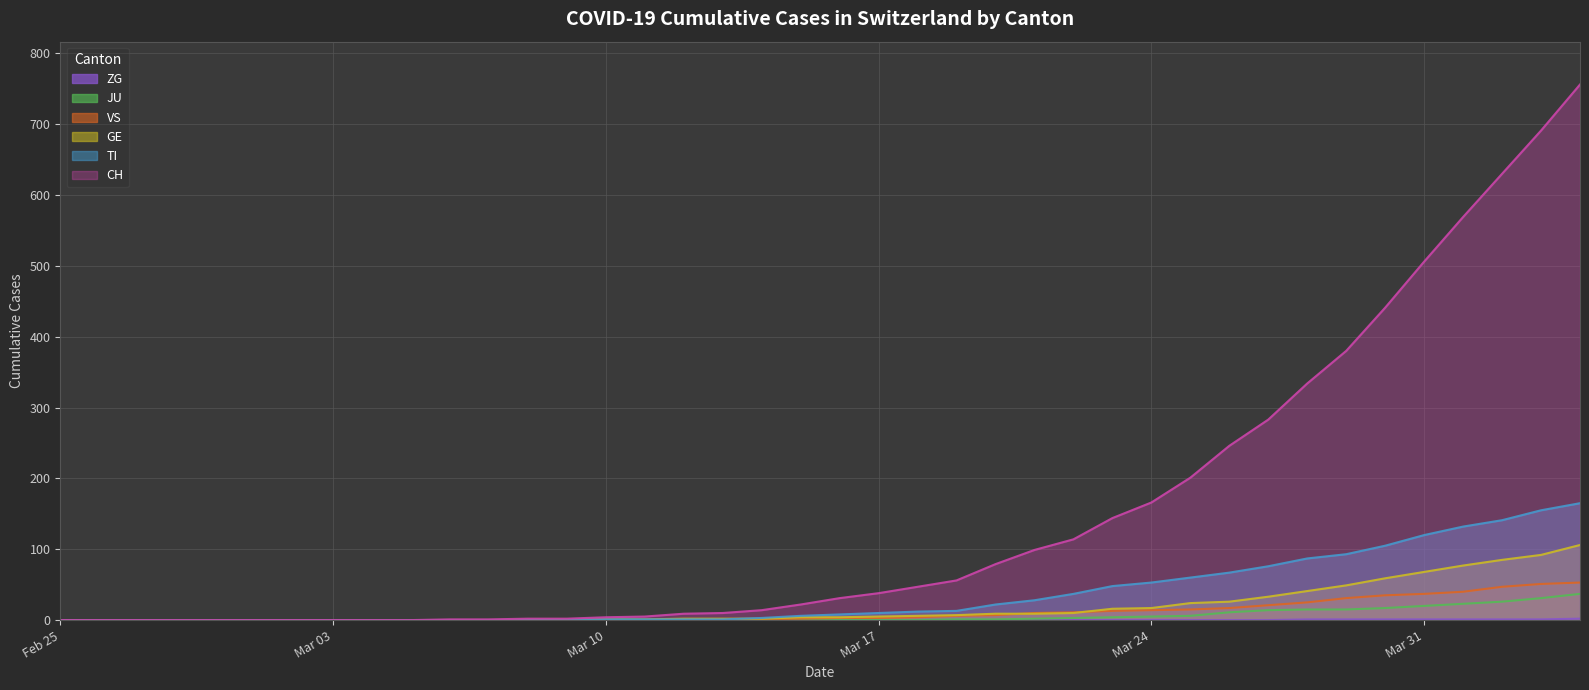

Which series has the largest total across all categories?

CH